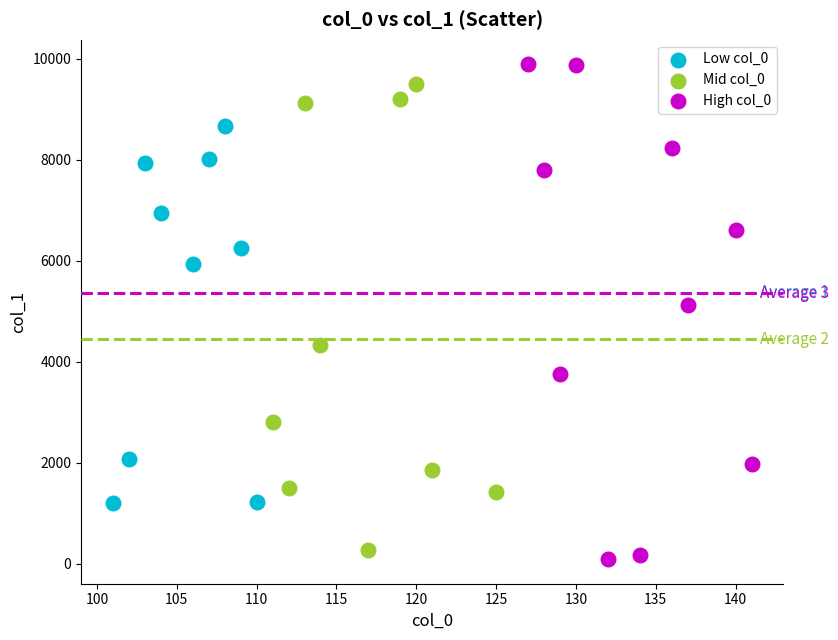

Which series has the largest Y range (max minus min)?

High col_0